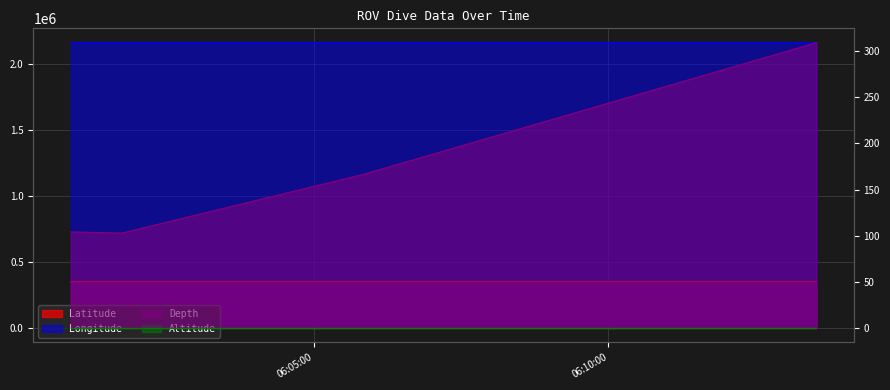

What is the value of the Depth point at the 1st from the left?

104.1